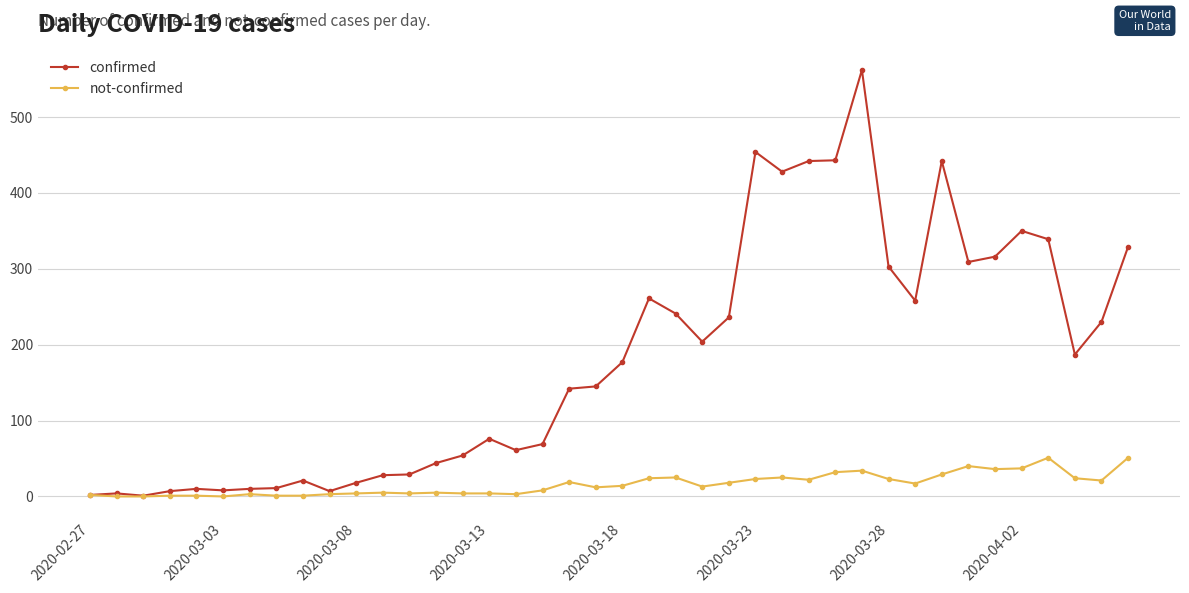

Which series has the widest spread of values?

confirmed